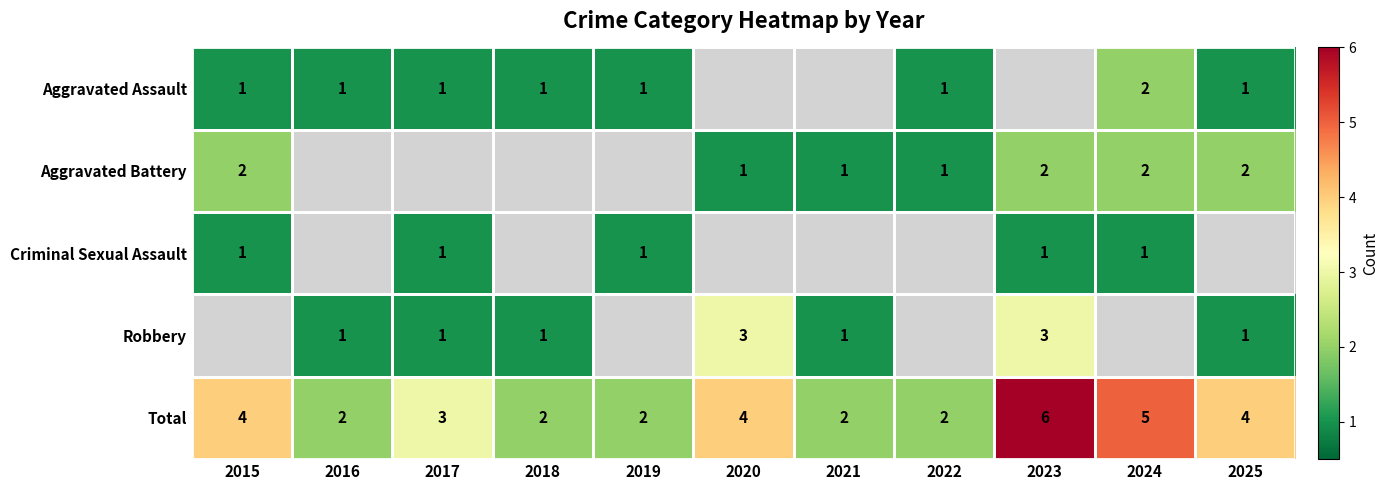

What is the sum of the Total values at 2020 and 2017?

7